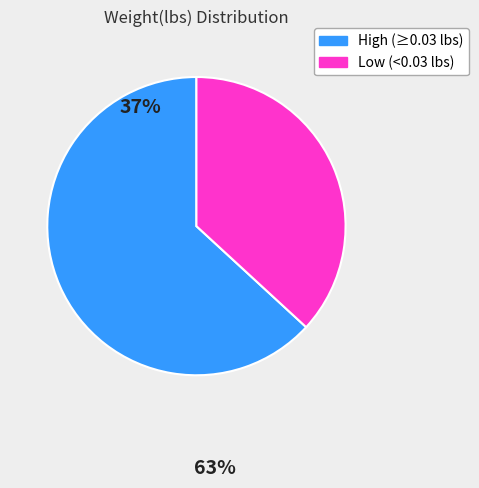

Which category has the smallest portion of the pie?

Low (<0.03 lbs)